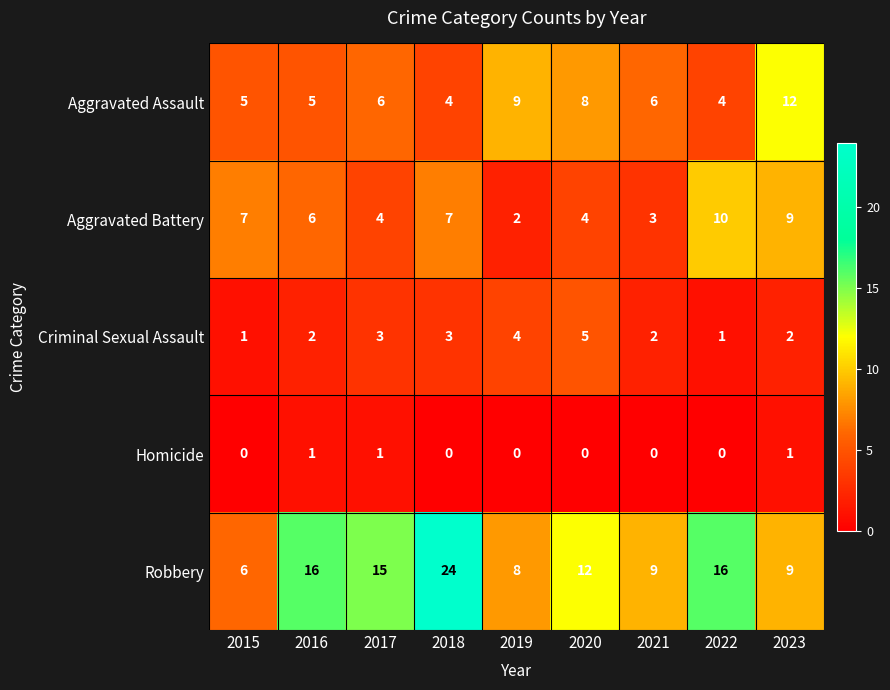

How many series are shown in this chart?

5